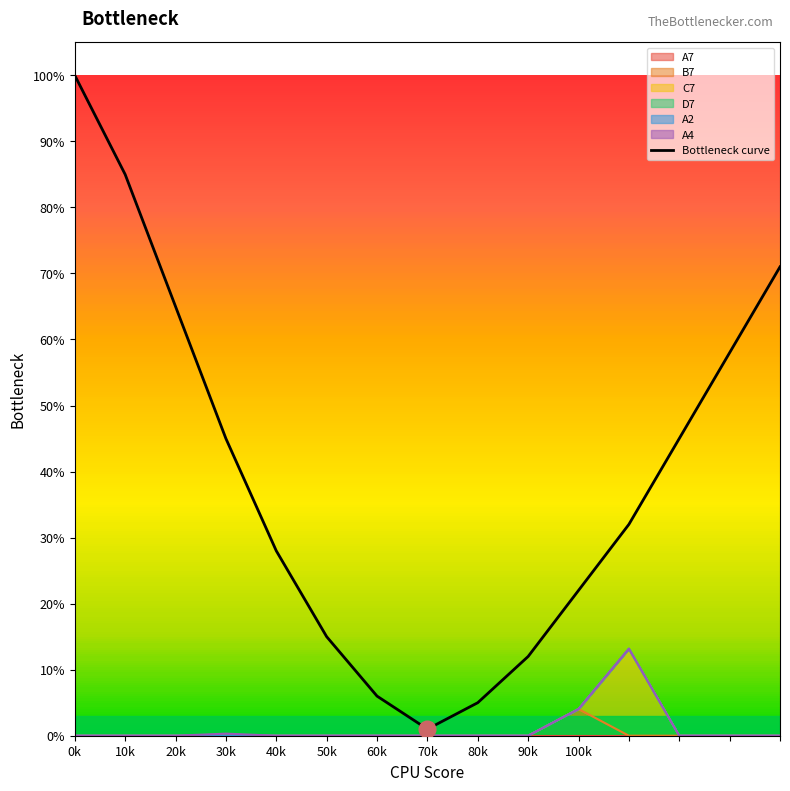

Rank the categories by value from lowest to highest.

70k, 80k, 60k, 90k, 50k, 100k, 40k, 11, 30k, 12, 13, 20k, 14, 10k, 0k